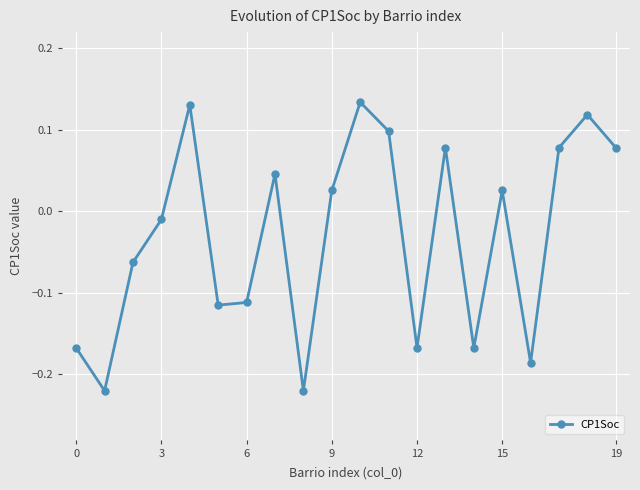

How many points are lower than both their immediate neighbors (excluding endpoints)?

6